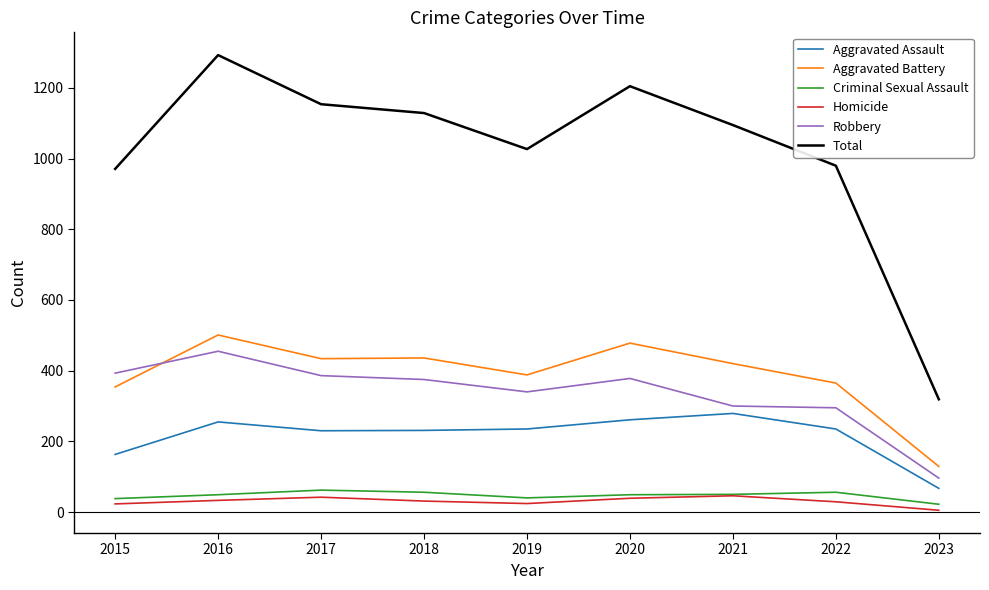

Which series has the largest range (max minus min)?

Total